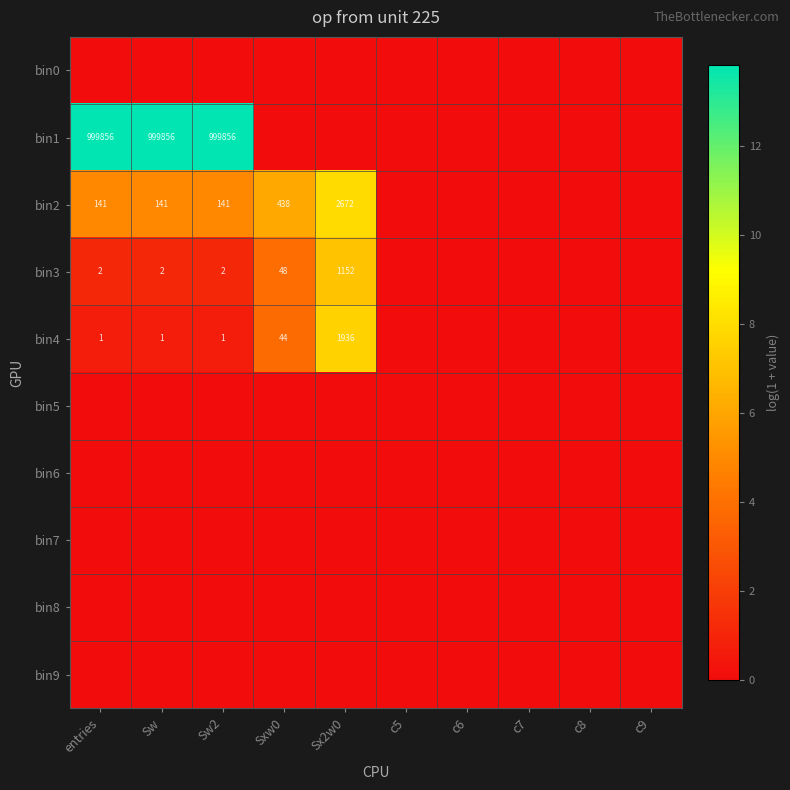

What value does the bin2 series have at Sw2?

5.0